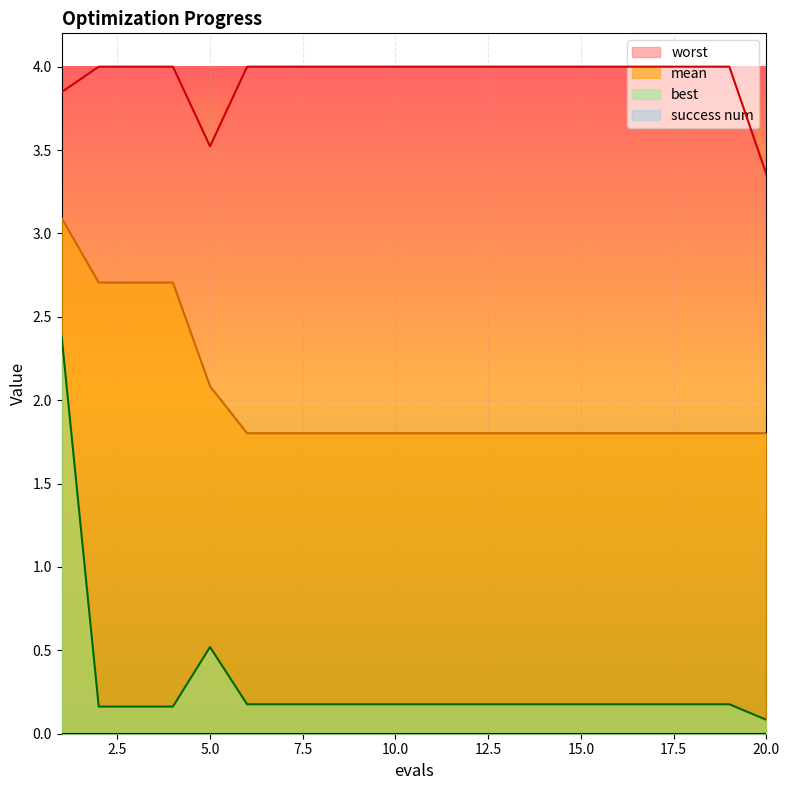

What is the highest value of the mean series?

3.1